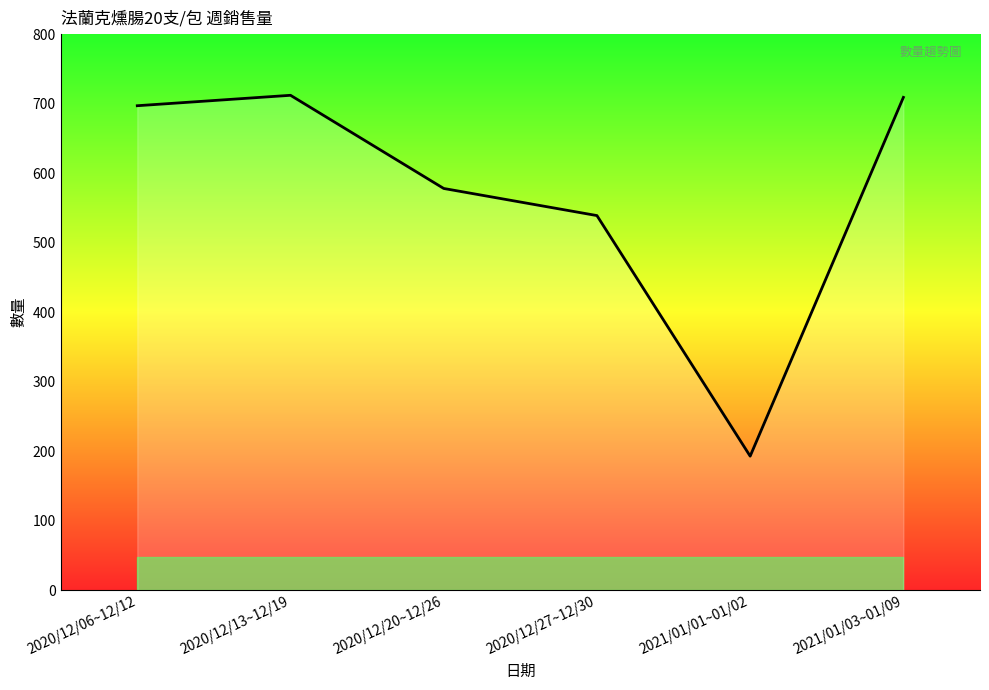

At which label is the value closest to 452?

2020/12/27~12/30